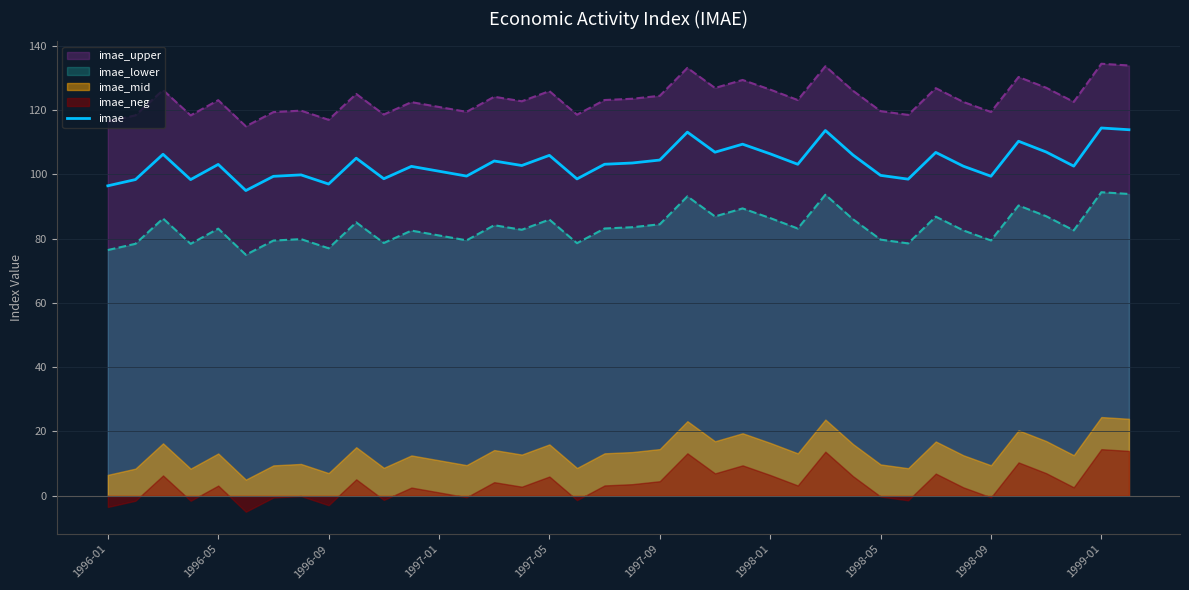

Between 35 and 15, which is larger?

15